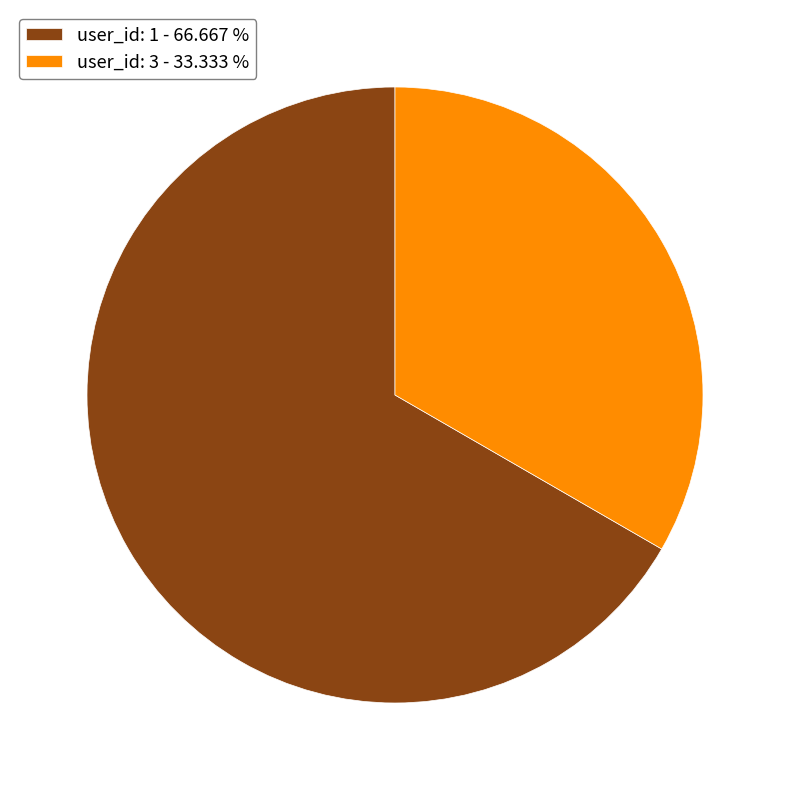

Which slice is the smallest?

user_id: 3